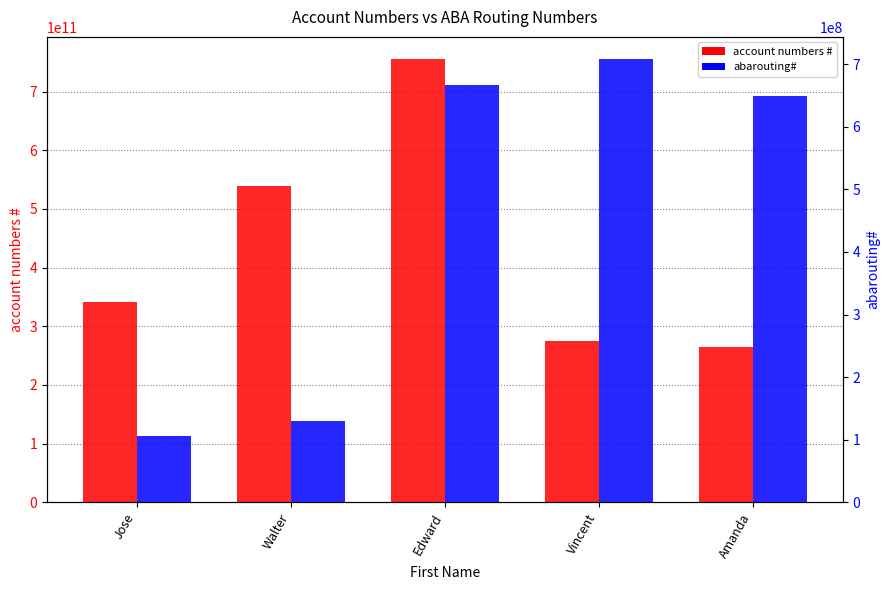

At which label does account numbers # first exceed 341221544296?

Walter